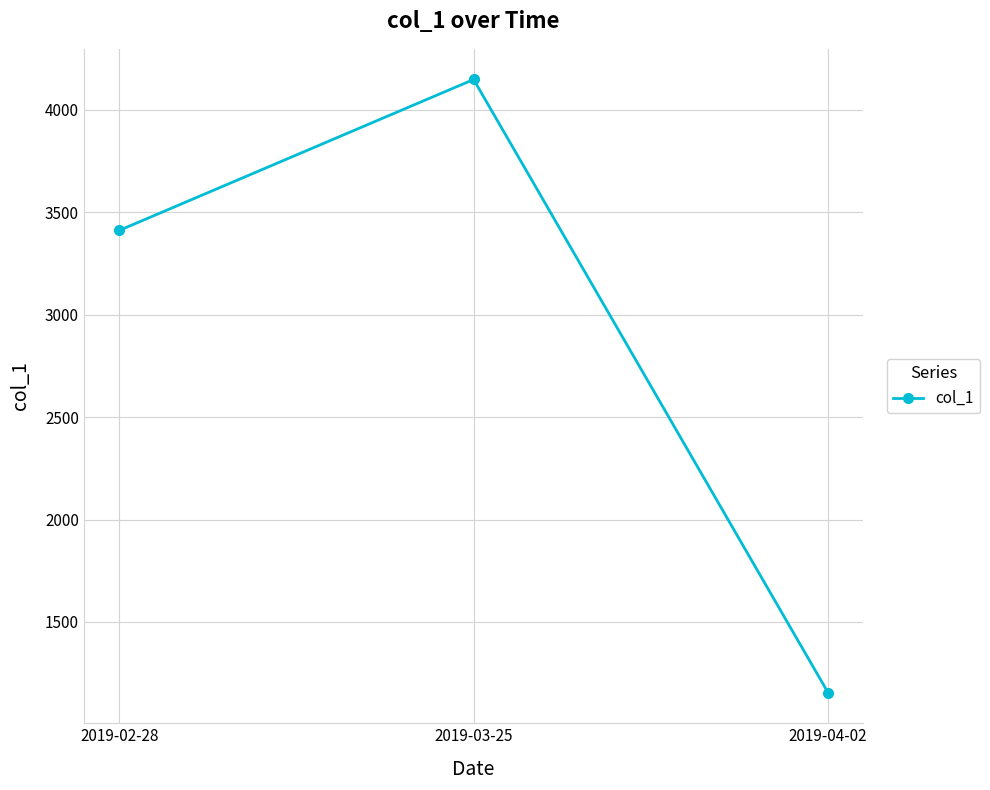

What is the sum of all values?

8715.4